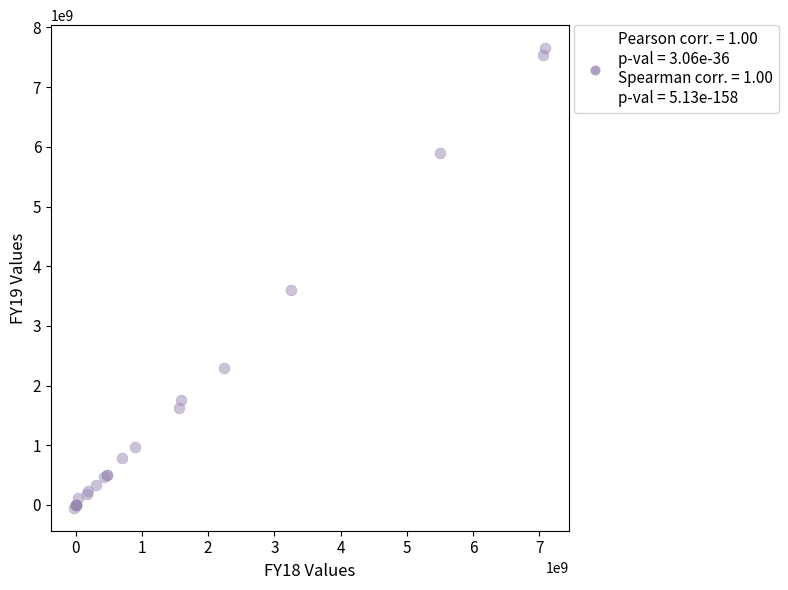

What Y value in the scatter plot is closest to 3803018174?

3602970618.0